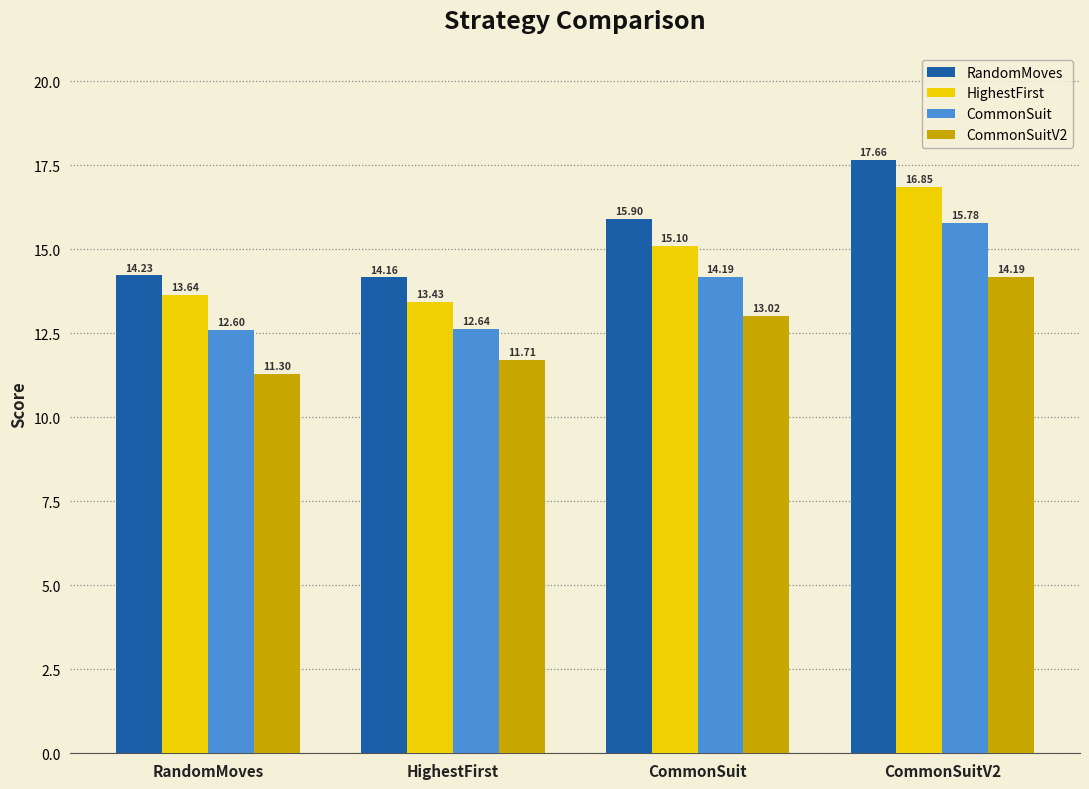

What is the total value across all series at CommonSuitV2?

64.5